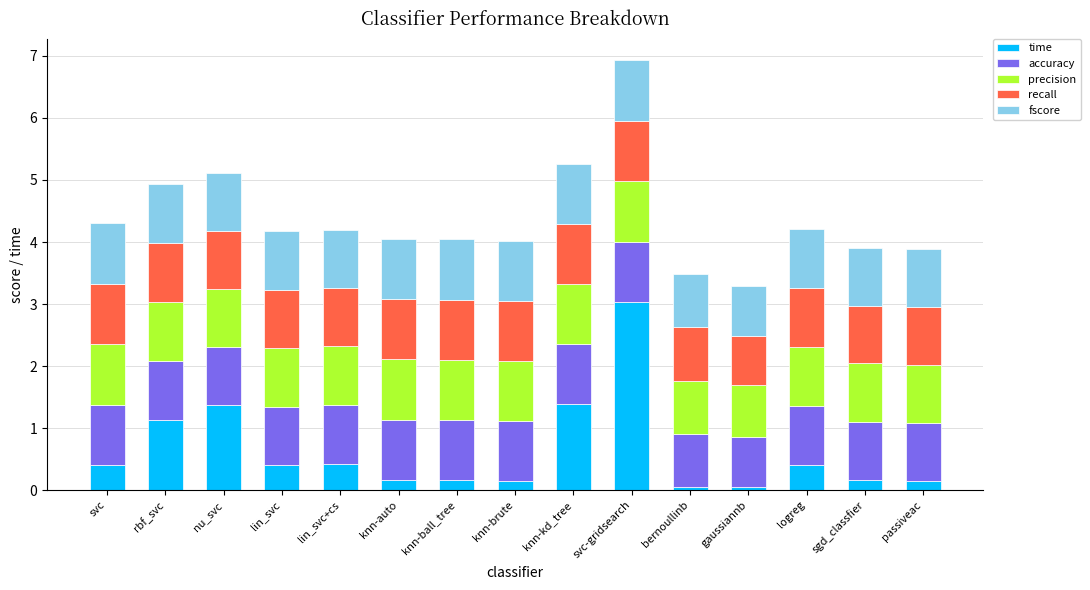

What is the sum of all time values?

9.4